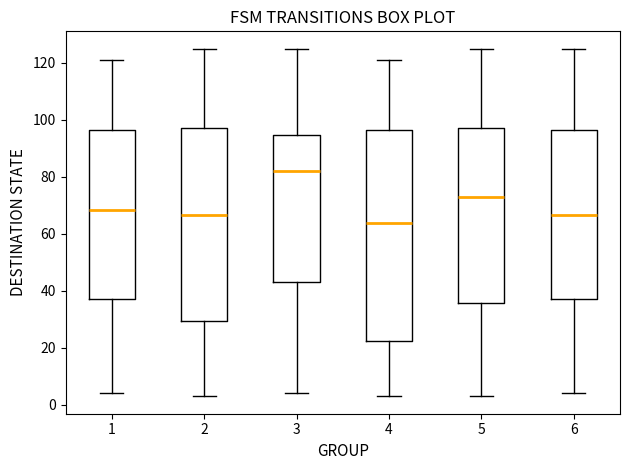

Comparing the boxes themselves (not the whiskers), which one is the tallest?

4